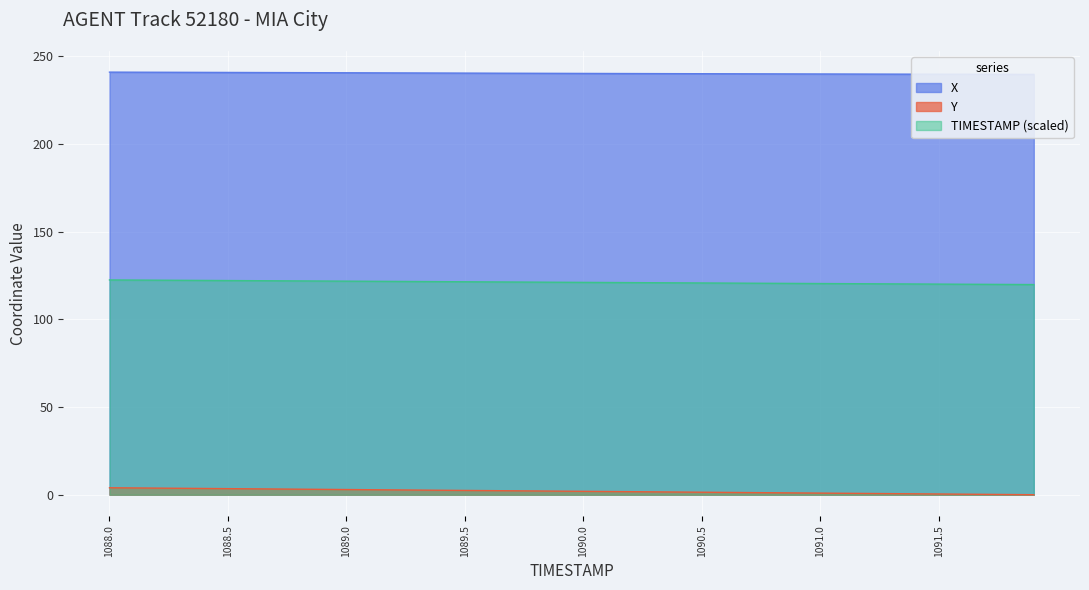

The TIMESTAMP (scaled) series shows 120.4 at 1091.0. True or false?

True